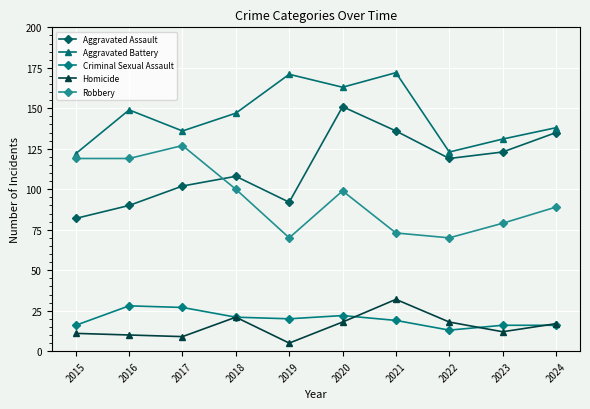

Which series has the widest spread of values?

Aggravated Assault